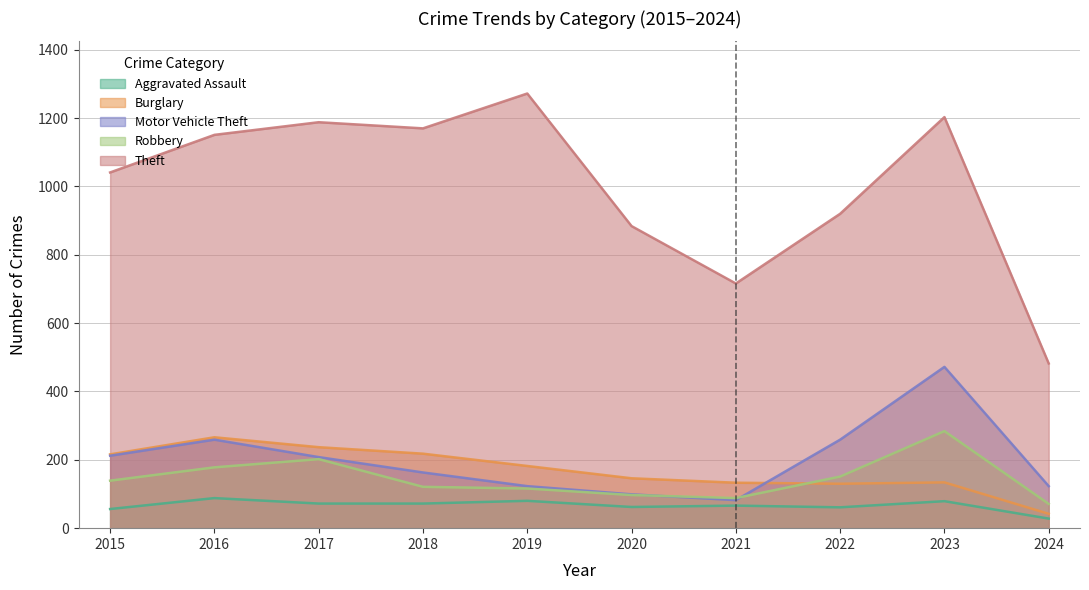

What is the difference between the maximum and minimum values in the Robbery series?

213